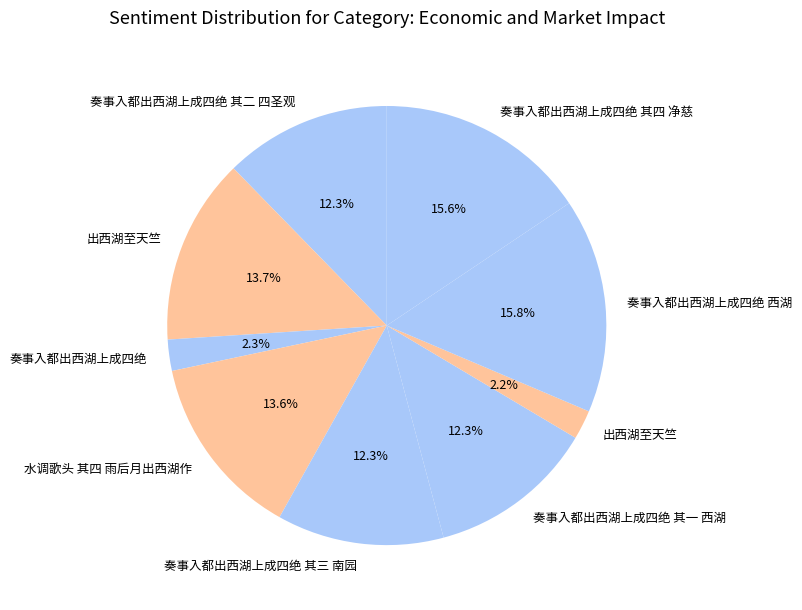

How many segments does this pie chart have?

9